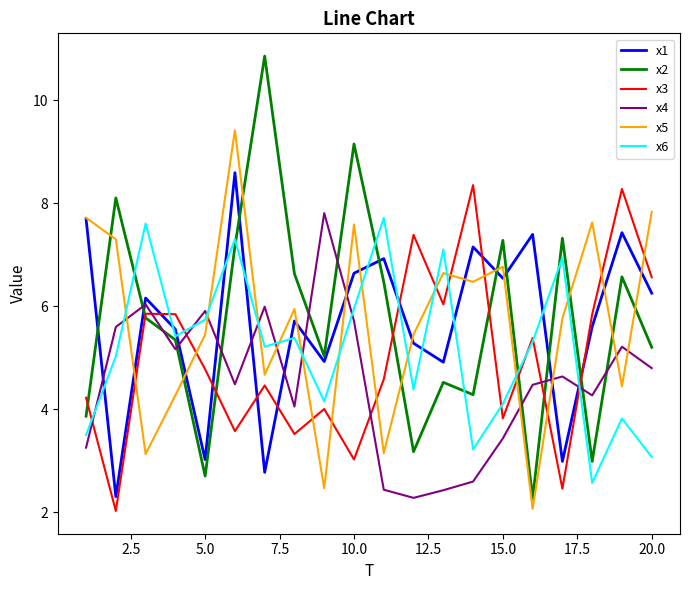

Which series has the largest range (max minus min)?

x2